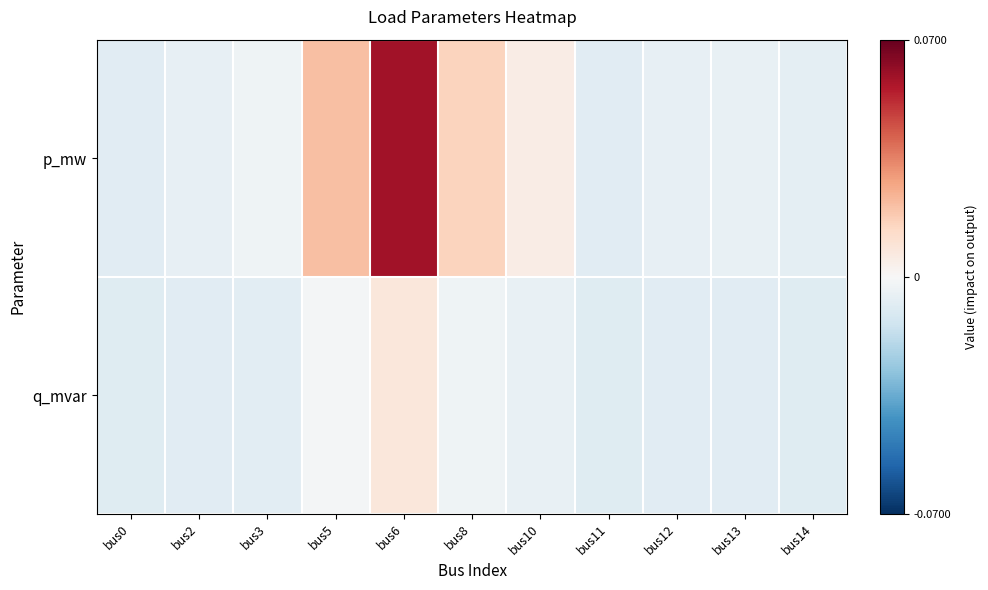

How many categories are shown in the chart?

11